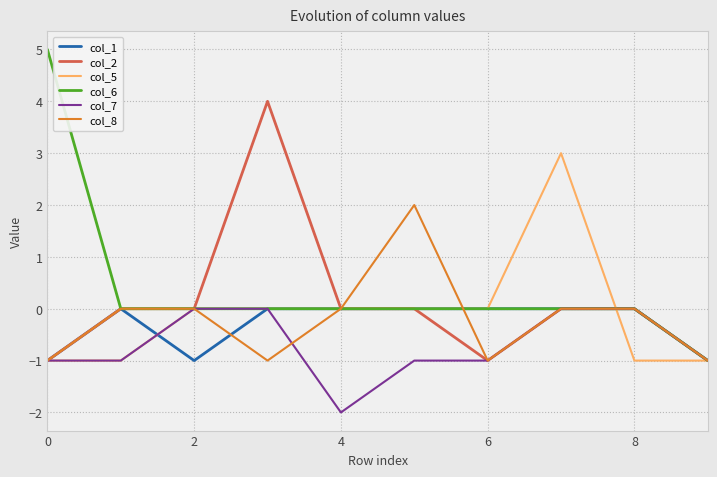

Which series has the largest range (max minus min)?

col_6